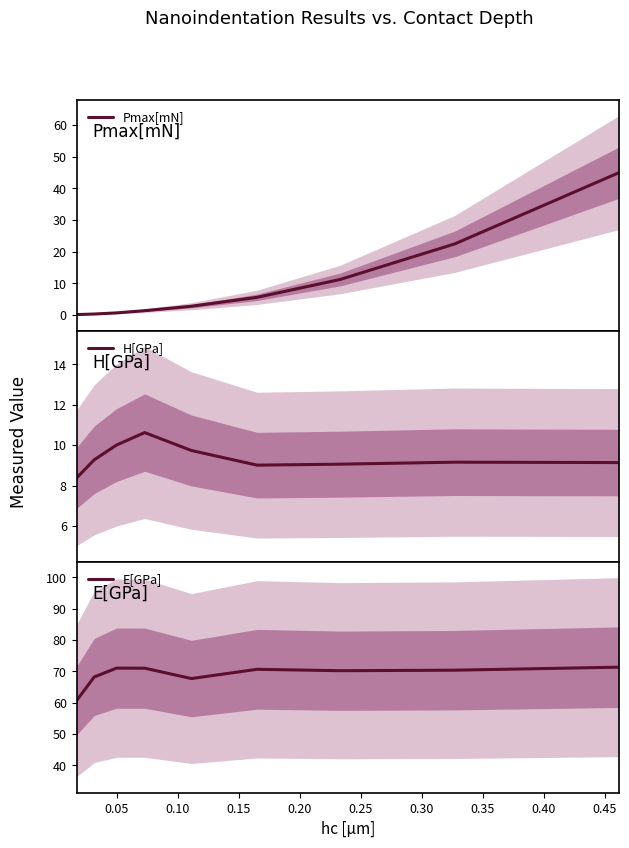

True or false: E[GPa] and H[GPa] cross at least once.

False